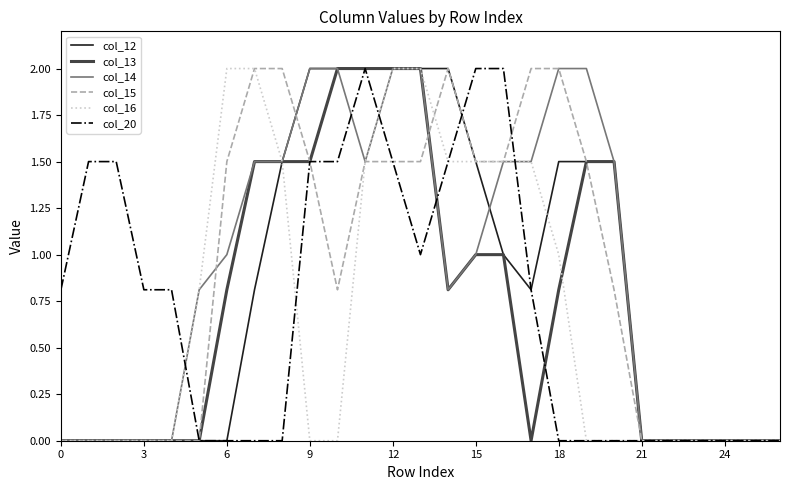

Does the chart have visible grid lines?

No